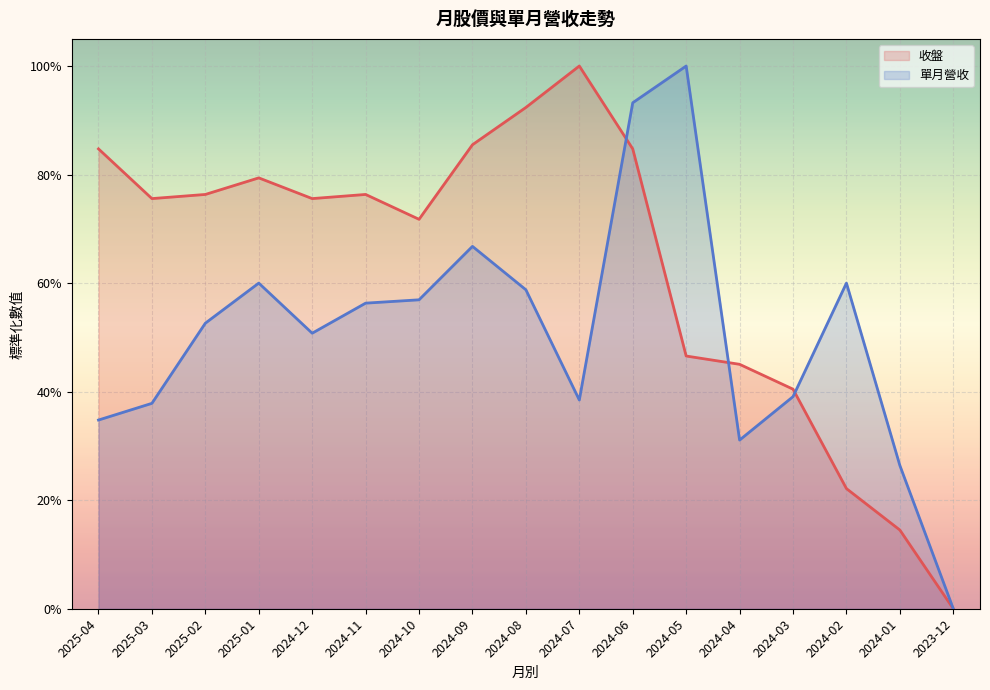

Reading left to right, extract all data points from this chart.

收盤: 0.8	0.8	0.8	0.8	0.8	0.8	0.7	0.9	0.9	1.0	0.8	0.5	0.5	0.4	0.2	0.1	0.0
單月營收: 0.3	0.4	0.5	0.6	0.5	0.6	0.6	0.7	0.6	0.4	0.9	1.0	0.3	0.4	0.6	0.3	0.0